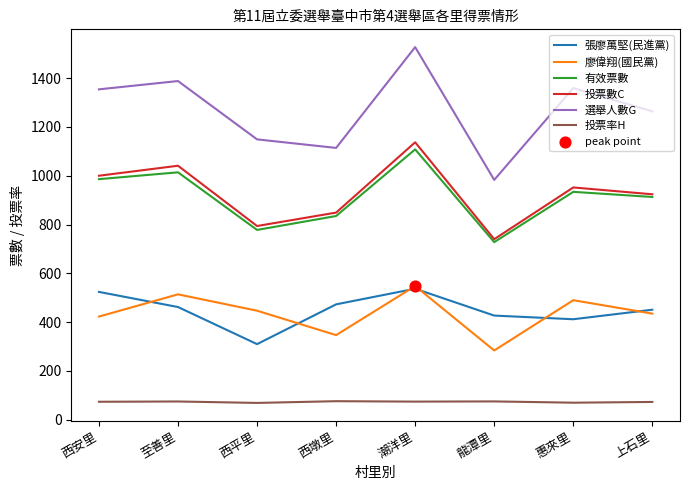

Between 龍潭里 and 惠來里, which series saw the biggest shift?

選舉人數G